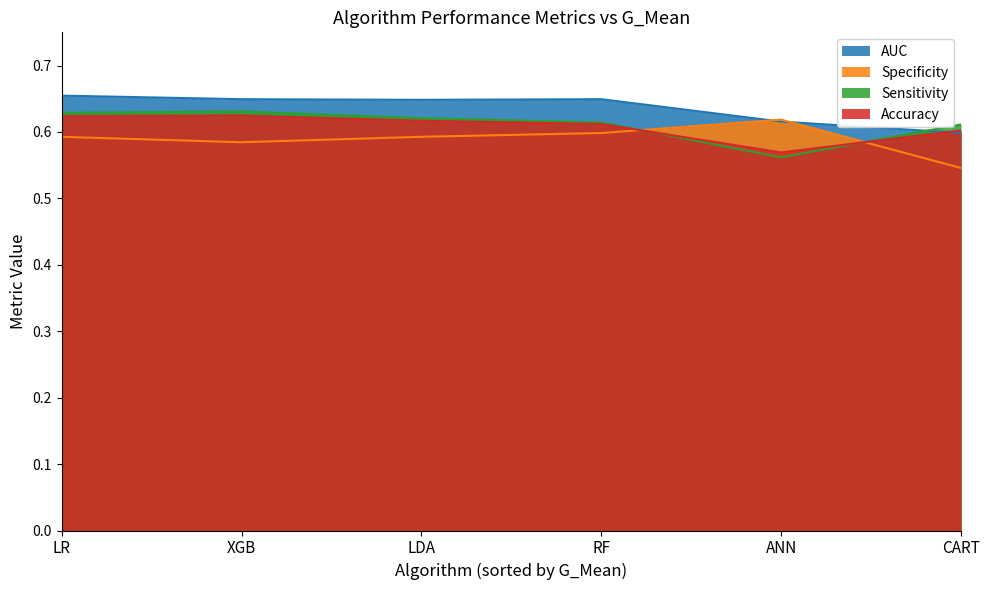

How many distinct data groups are displayed?

4